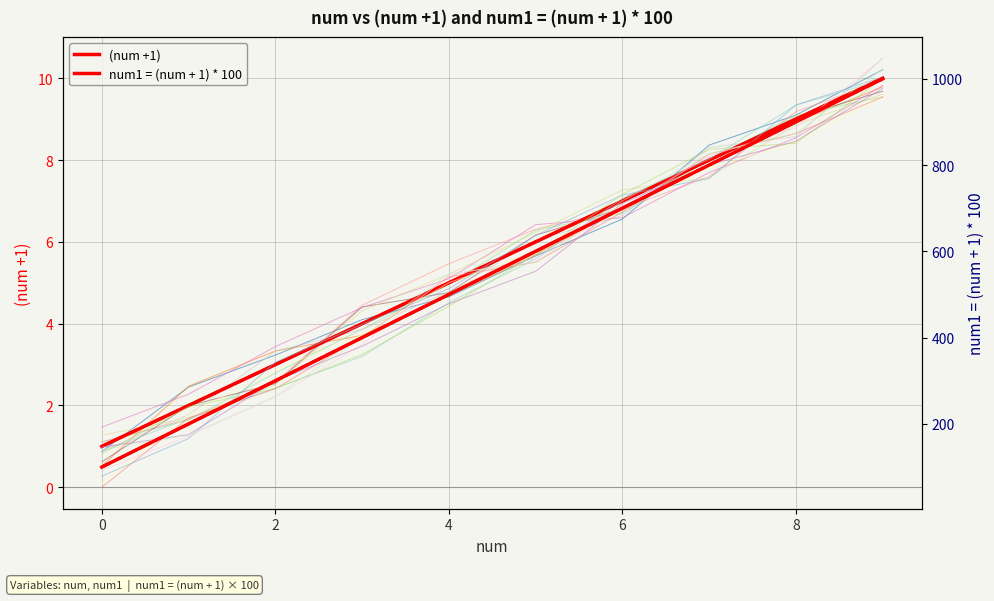

Is this an area chart (filled region under the line)?

No